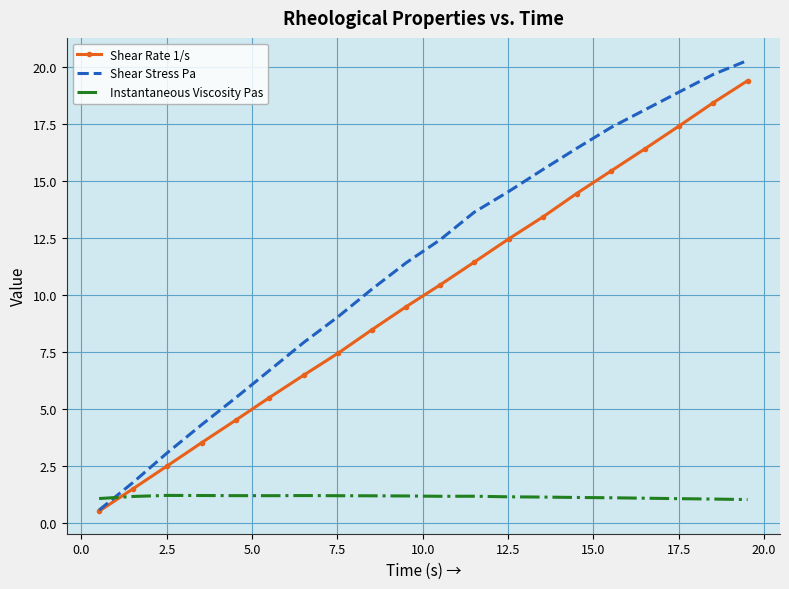

True or false: Instantaneous Viscosity Pas has more than 1 interior local peaks.

True